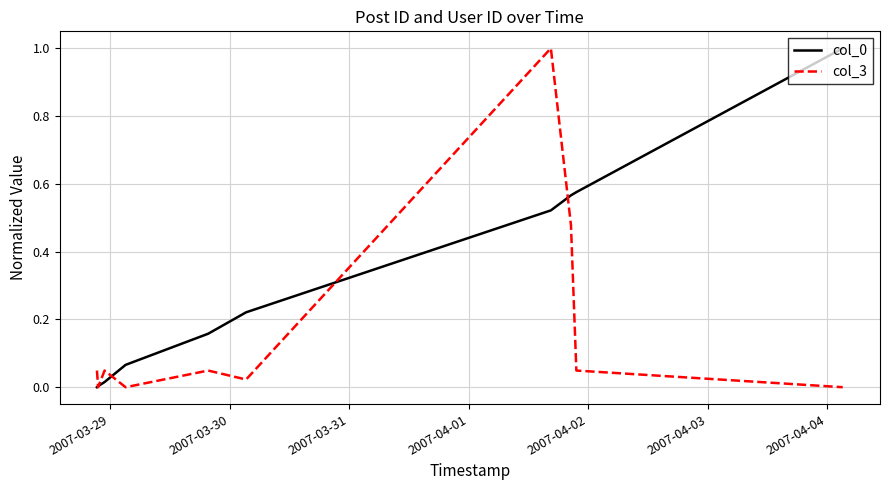

In col_3, how many points are lower than both neighbors (excluding endpoints)?

3